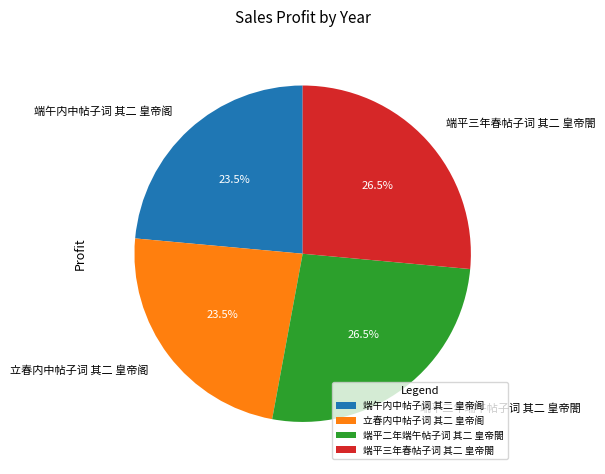

Count the number of slices in the pie.

4